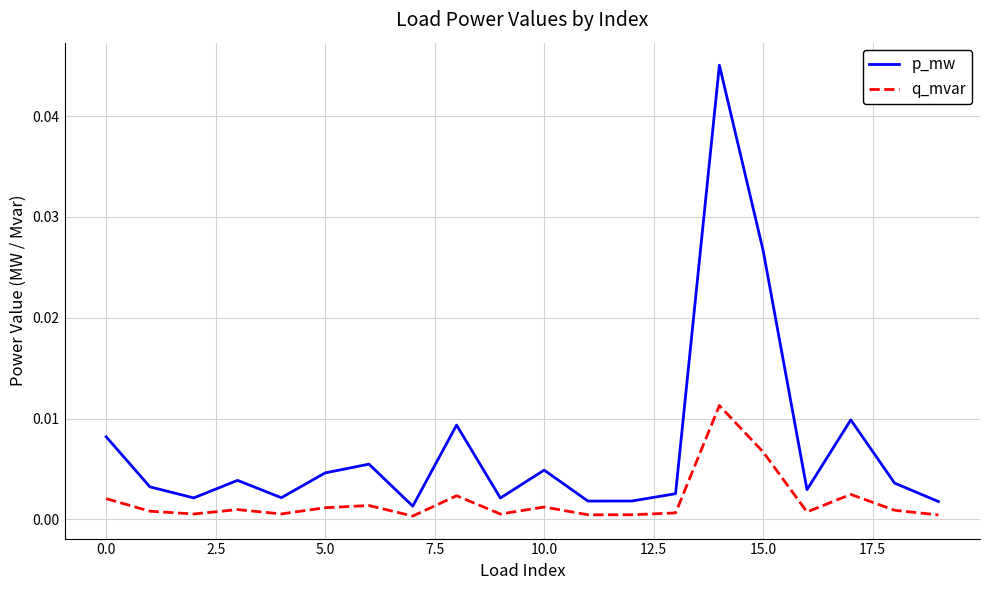

At how many categories does at least one series exceed 0?

20